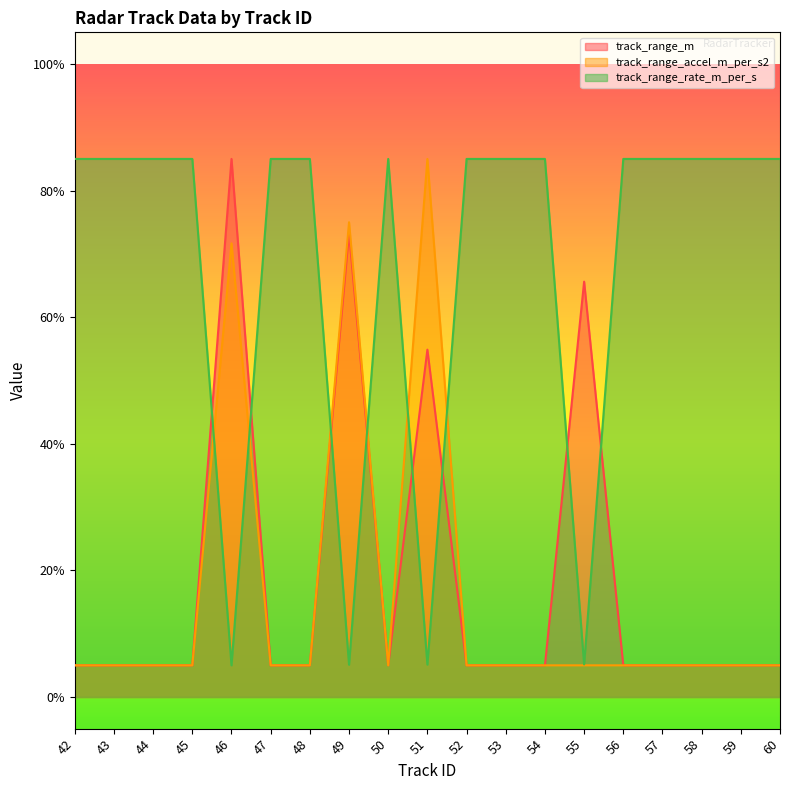

Reading left to right, list all the values displayed in this chart.

track_range_m: 5.0	5.0	5.0	5.0	85.0	5.0	5.0	73.4	5.0	54.9	5.0	5.0	5.0	65.6	5.0	5.0	5.0	5.0	5.0
track_range_accel_m_per_s2: 5.0	5.0	5.0	5.0	71.7	5.0	5.0	75.0	5.0	85.0	5.0	5.0	5.0	5.0	5.0	5.0	5.0	5.0	5.0
track_range_rate_m_per_s: 85.0	85.0	85.0	85.0	5.0	85.0	85.0	5.1	85.0	5.1	85.0	85.0	85.0	5.1	85.0	85.0	85.0	85.0	85.0